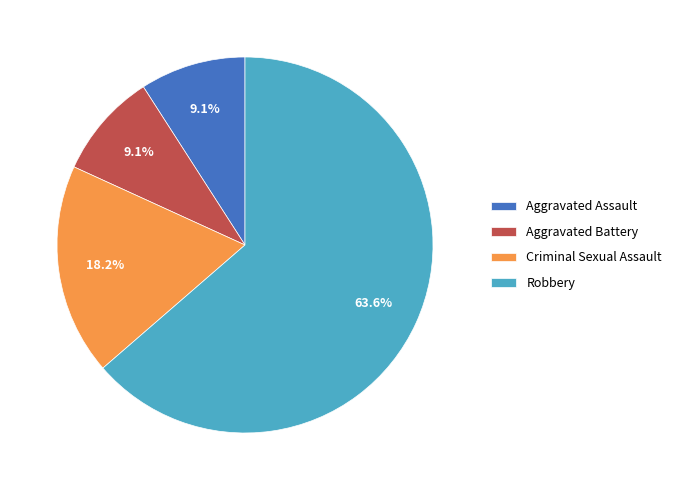

What is the ratio of the value at Aggravated Assault to the value at Robbery?

0.1